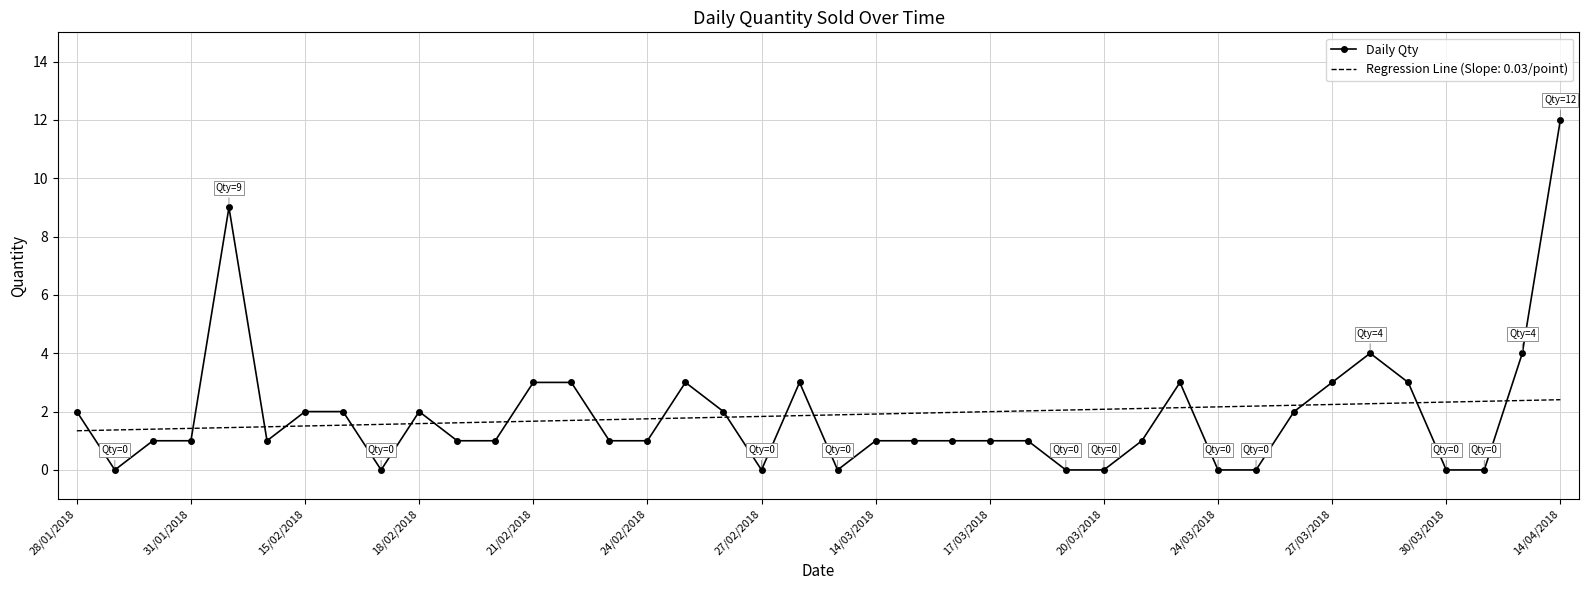

What is the maximum value shown in the chart?

12